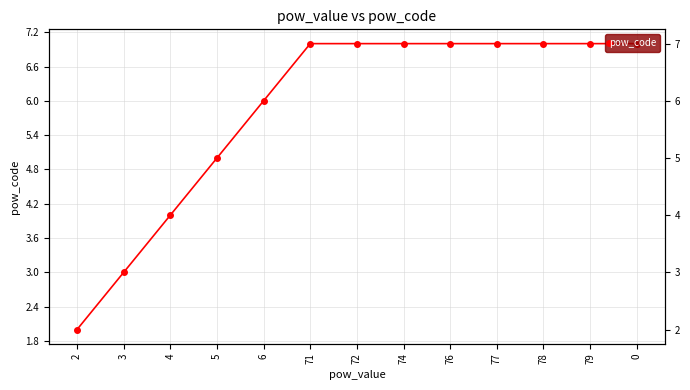

What is the minimum value shown in the chart?

2